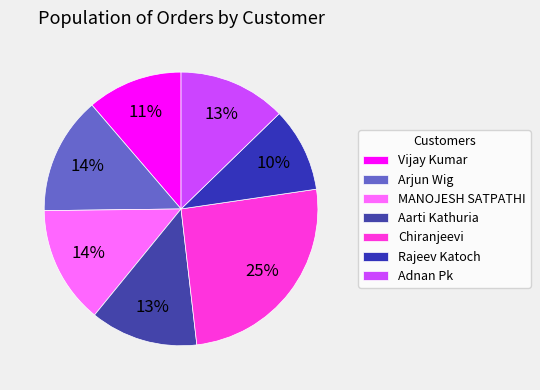

Count the number of slices in the pie.

7